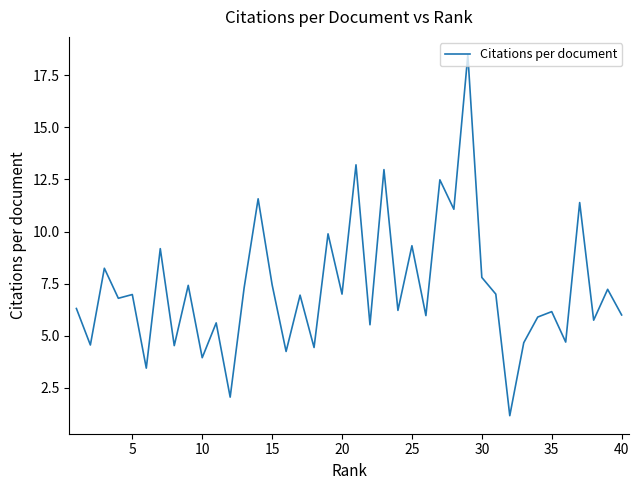

What is the difference between the maximum and minimum values?

17.3